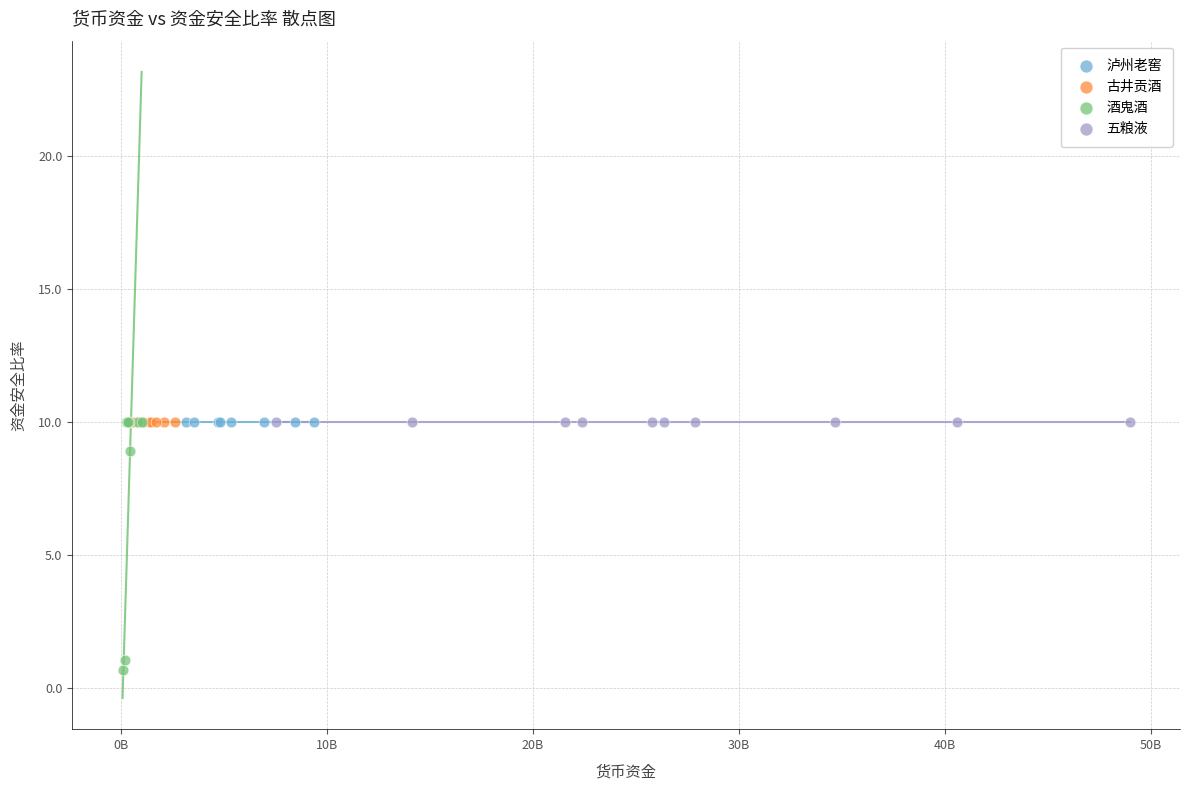

Which series contains the lowest Y value?

酒鬼酒